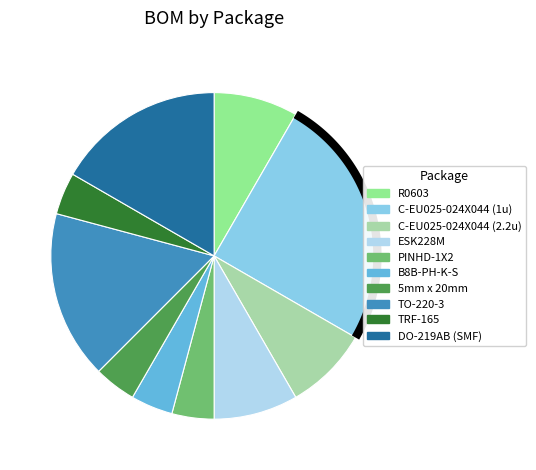

Count the number of slices in the pie.

10